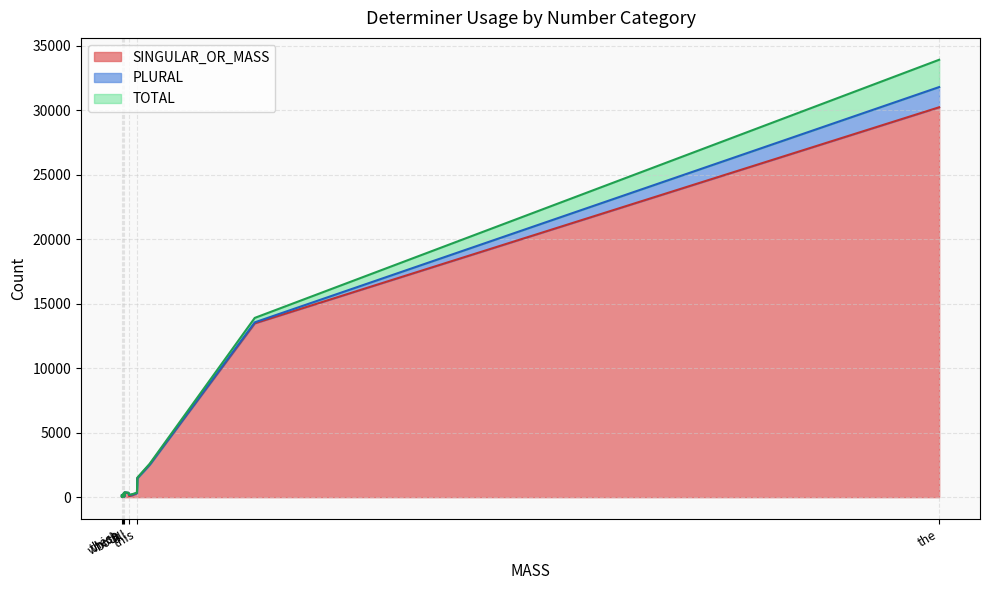

True or false: PLURAL has a value of 4 at another.

True